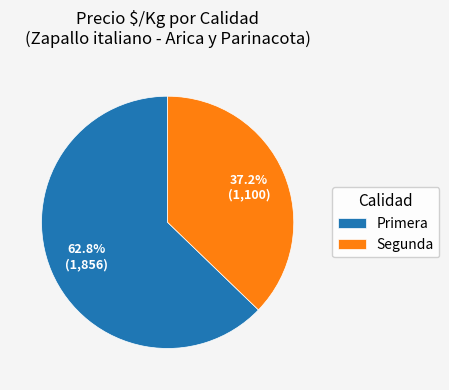

To the nearest percent, what is the difference between the largest and smallest slice percentages?

26%